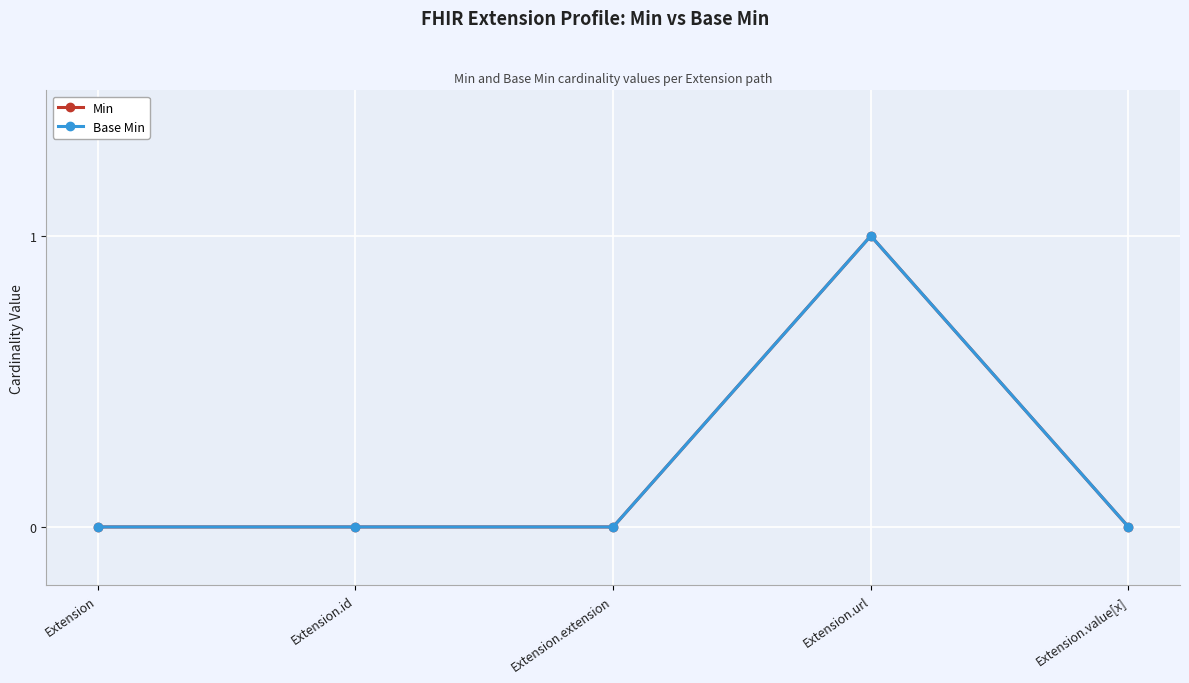

Is this an area chart (filled region under the line)?

No